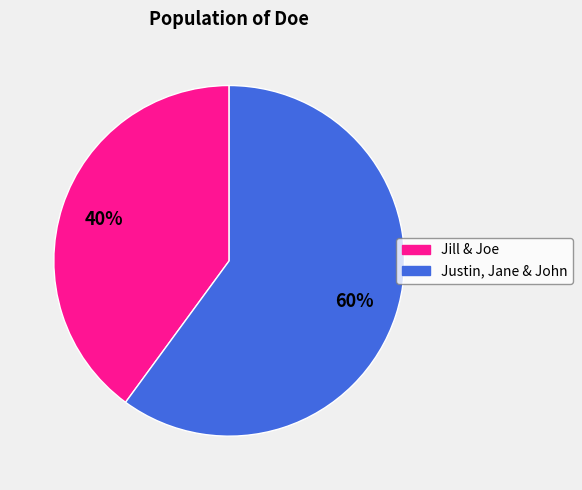

Rank the categories by value from highest to lowest.

Justin, Jane & John, Jill & Joe